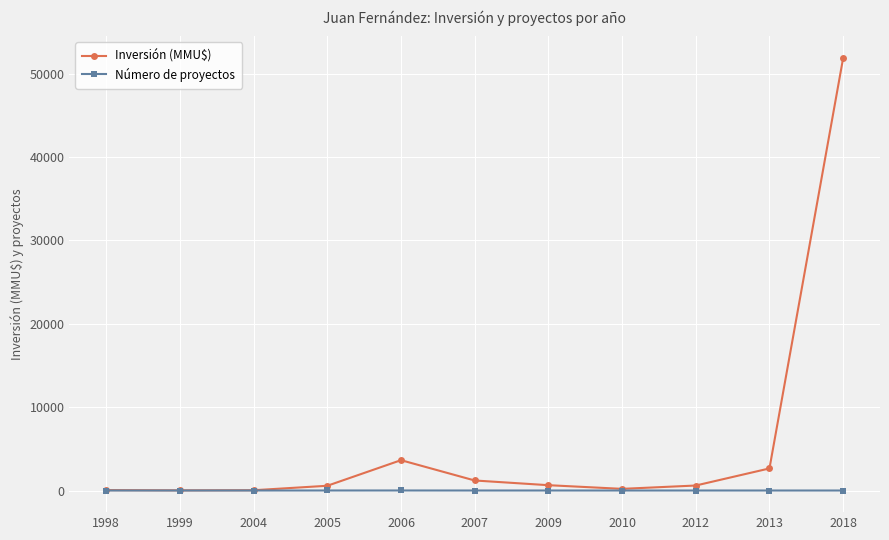

True or false: Inversión (MMU$) has more than 0 points higher than both neighbors.

True